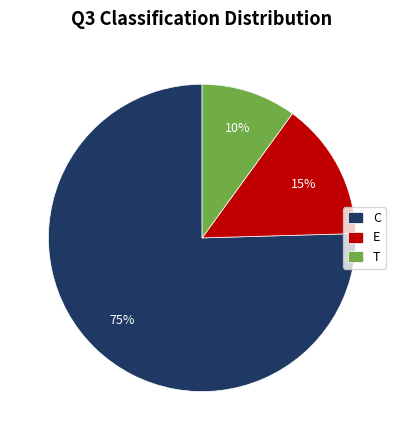

What is the ratio of the value at E to the value at T?

1.5